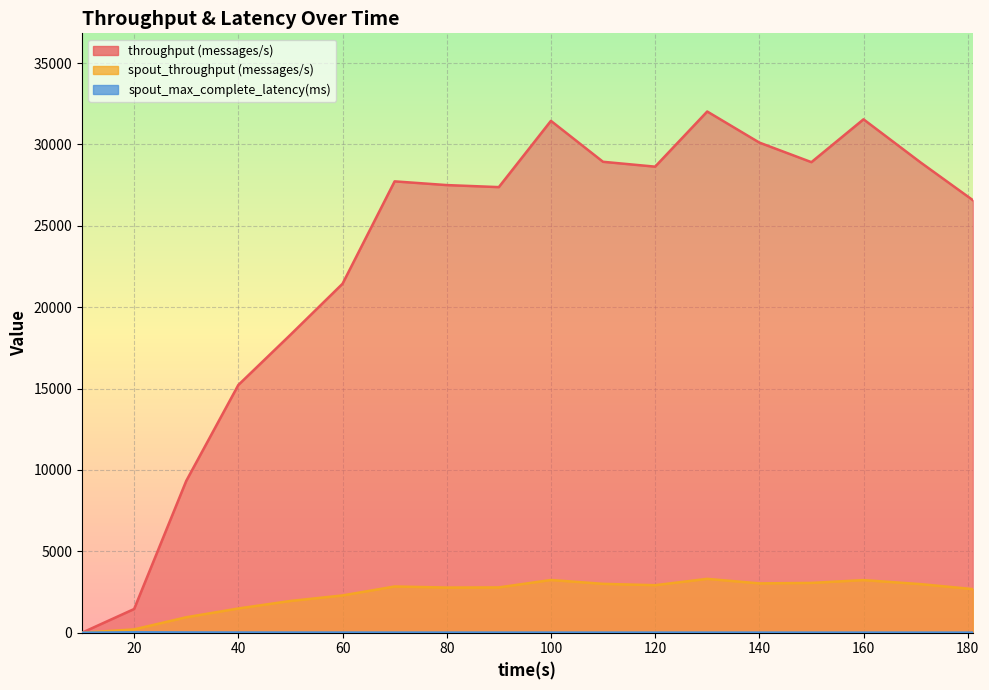

What is the difference between the highest and lowest values at 171?

28879.1